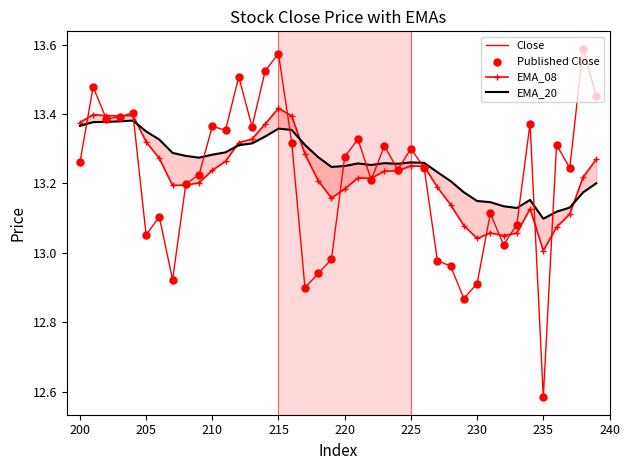

Which series reaches the maximum Y coordinate?

Close